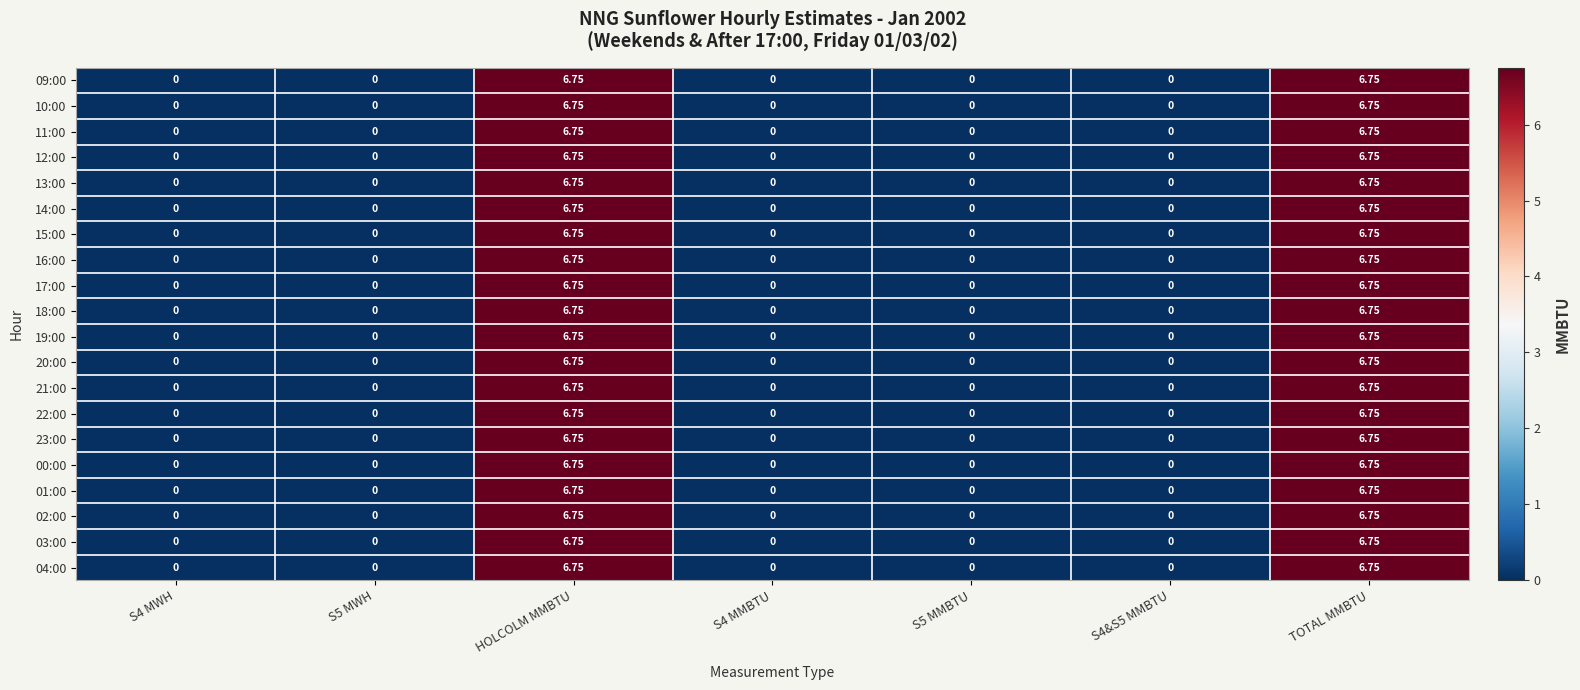

Reading left to right, transcribe all the data shown in this chart.

09:00: S4 MWH=0.0	S5 MWH=0.0	HOLCOLM MMBTU=6.8	S4 MMBTU=0.0	S5 MMBTU=0.0	S4&S5 MMBTU=0.0	TOTAL MMBTU=6.8
10:00: S4 MWH=0.0	S5 MWH=0.0	HOLCOLM MMBTU=6.8	S4 MMBTU=0.0	S5 MMBTU=0.0	S4&S5 MMBTU=0.0	TOTAL MMBTU=6.8
11:00: S4 MWH=0.0	S5 MWH=0.0	HOLCOLM MMBTU=6.8	S4 MMBTU=0.0	S5 MMBTU=0.0	S4&S5 MMBTU=0.0	TOTAL MMBTU=6.8
12:00: S4 MWH=0.0	S5 MWH=0.0	HOLCOLM MMBTU=6.8	S4 MMBTU=0.0	S5 MMBTU=0.0	S4&S5 MMBTU=0.0	TOTAL MMBTU=6.8
13:00: S4 MWH=0.0	S5 MWH=0.0	HOLCOLM MMBTU=6.8	S4 MMBTU=0.0	S5 MMBTU=0.0	S4&S5 MMBTU=0.0	TOTAL MMBTU=6.8
14:00: S4 MWH=0.0	S5 MWH=0.0	HOLCOLM MMBTU=6.8	S4 MMBTU=0.0	S5 MMBTU=0.0	S4&S5 MMBTU=0.0	TOTAL MMBTU=6.8
15:00: S4 MWH=0.0	S5 MWH=0.0	HOLCOLM MMBTU=6.8	S4 MMBTU=0.0	S5 MMBTU=0.0	S4&S5 MMBTU=0.0	TOTAL MMBTU=6.8
16:00: S4 MWH=0.0	S5 MWH=0.0	HOLCOLM MMBTU=6.8	S4 MMBTU=0.0	S5 MMBTU=0.0	S4&S5 MMBTU=0.0	TOTAL MMBTU=6.8
17:00: S4 MWH=0.0	S5 MWH=0.0	HOLCOLM MMBTU=6.8	S4 MMBTU=0.0	S5 MMBTU=0.0	S4&S5 MMBTU=0.0	TOTAL MMBTU=6.8
18:00: S4 MWH=0.0	S5 MWH=0.0	HOLCOLM MMBTU=6.8	S4 MMBTU=0.0	S5 MMBTU=0.0	S4&S5 MMBTU=0.0	TOTAL MMBTU=6.8
19:00: S4 MWH=0.0	S5 MWH=0.0	HOLCOLM MMBTU=6.8	S4 MMBTU=0.0	S5 MMBTU=0.0	S4&S5 MMBTU=0.0	TOTAL MMBTU=6.8
20:00: S4 MWH=0.0	S5 MWH=0.0	HOLCOLM MMBTU=6.8	S4 MMBTU=0.0	S5 MMBTU=0.0	S4&S5 MMBTU=0.0	TOTAL MMBTU=6.8
21:00: S4 MWH=0.0	S5 MWH=0.0	HOLCOLM MMBTU=6.8	S4 MMBTU=0.0	S5 MMBTU=0.0	S4&S5 MMBTU=0.0	TOTAL MMBTU=6.8
22:00: S4 MWH=0.0	S5 MWH=0.0	HOLCOLM MMBTU=6.8	S4 MMBTU=0.0	S5 MMBTU=0.0	S4&S5 MMBTU=0.0	TOTAL MMBTU=6.8
23:00: S4 MWH=0.0	S5 MWH=0.0	HOLCOLM MMBTU=6.8	S4 MMBTU=0.0	S5 MMBTU=0.0	S4&S5 MMBTU=0.0	TOTAL MMBTU=6.8
00:00: S4 MWH=0.0	S5 MWH=0.0	HOLCOLM MMBTU=6.8	S4 MMBTU=0.0	S5 MMBTU=0.0	S4&S5 MMBTU=0.0	TOTAL MMBTU=6.8
01:00: S4 MWH=0.0	S5 MWH=0.0	HOLCOLM MMBTU=6.8	S4 MMBTU=0.0	S5 MMBTU=0.0	S4&S5 MMBTU=0.0	TOTAL MMBTU=6.8
02:00: S4 MWH=0.0	S5 MWH=0.0	HOLCOLM MMBTU=6.8	S4 MMBTU=0.0	S5 MMBTU=0.0	S4&S5 MMBTU=0.0	TOTAL MMBTU=6.8
03:00: S4 MWH=0.0	S5 MWH=0.0	HOLCOLM MMBTU=6.8	S4 MMBTU=0.0	S5 MMBTU=0.0	S4&S5 MMBTU=0.0	TOTAL MMBTU=6.8
04:00: S4 MWH=0.0	S5 MWH=0.0	HOLCOLM MMBTU=6.8	S4 MMBTU=0.0	S5 MMBTU=0.0	S4&S5 MMBTU=0.0	TOTAL MMBTU=6.8